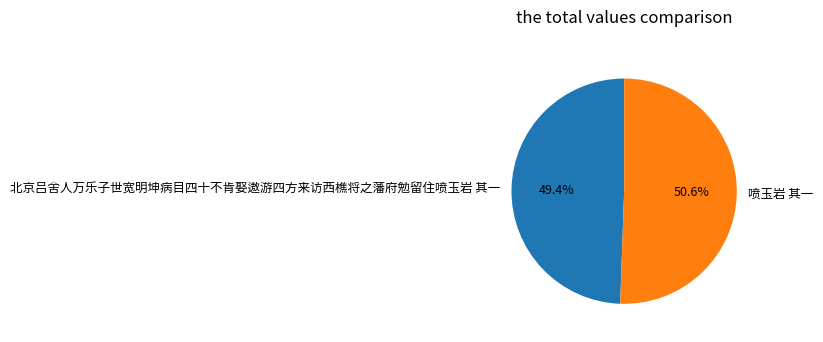

True or false: 喷玉岩 其一 accounts for 56% of the total.

False